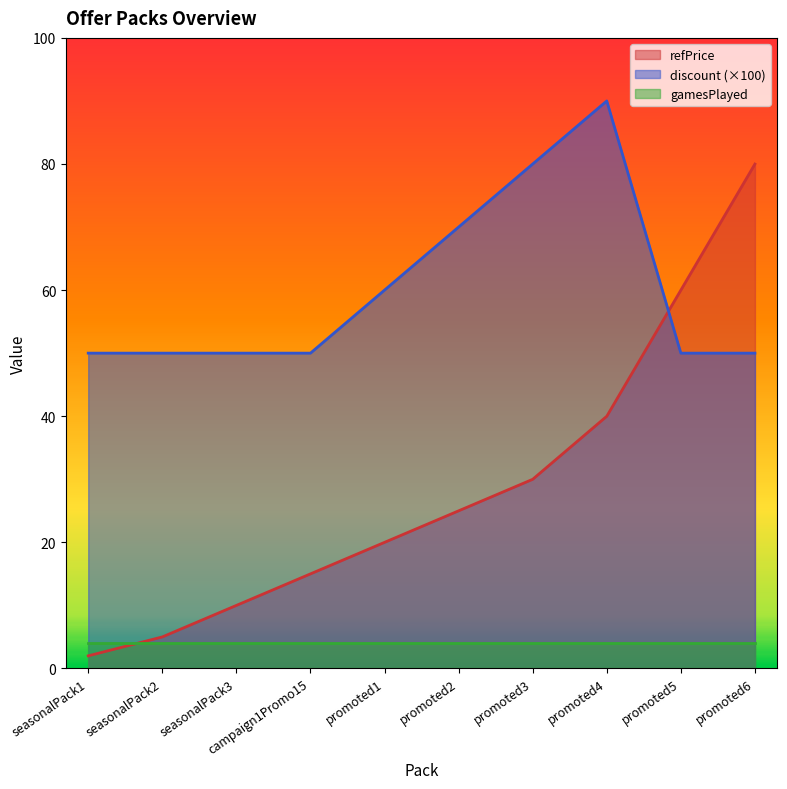

The refPrice series shows 8.0 at campaign1Promo15. True or false?

False